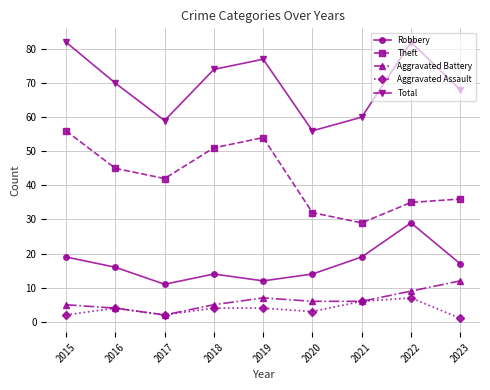

Is it true that Aggravated Battery equals 2 at 2022?

False